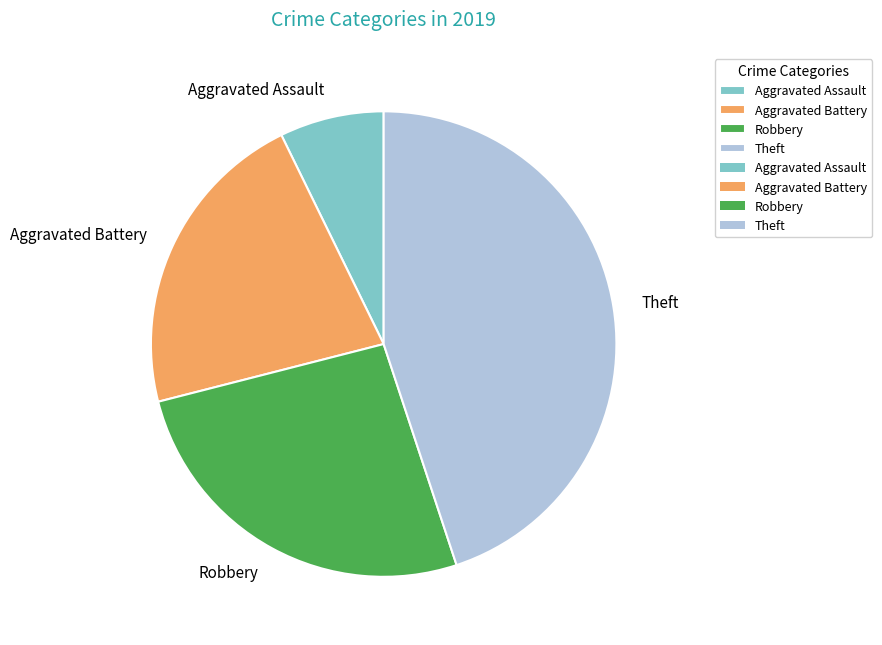

Is it true that Theft is 45% of the pie?

True